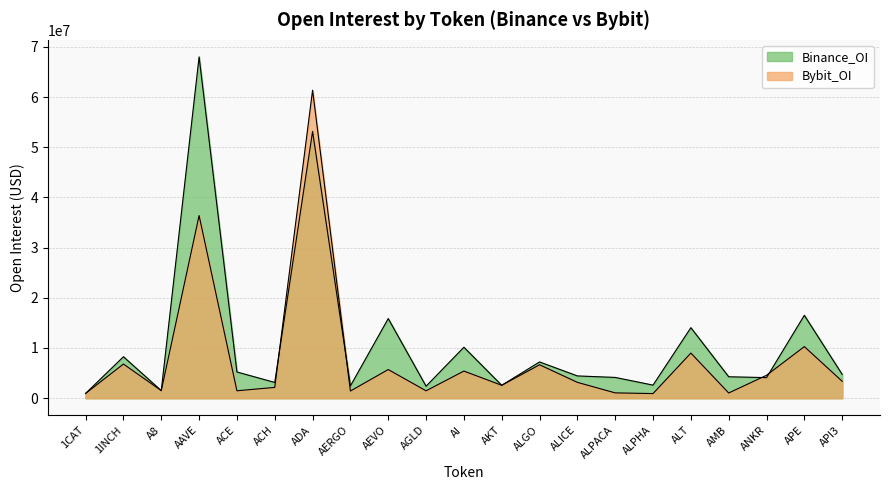

What is the difference between the Binance_OI values at AERGO and ALPHA?

156558